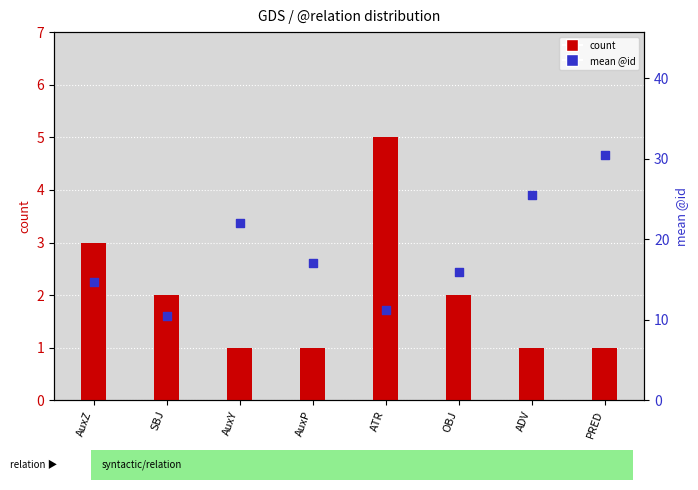

At how many categories does at least one series exceed 4?

8